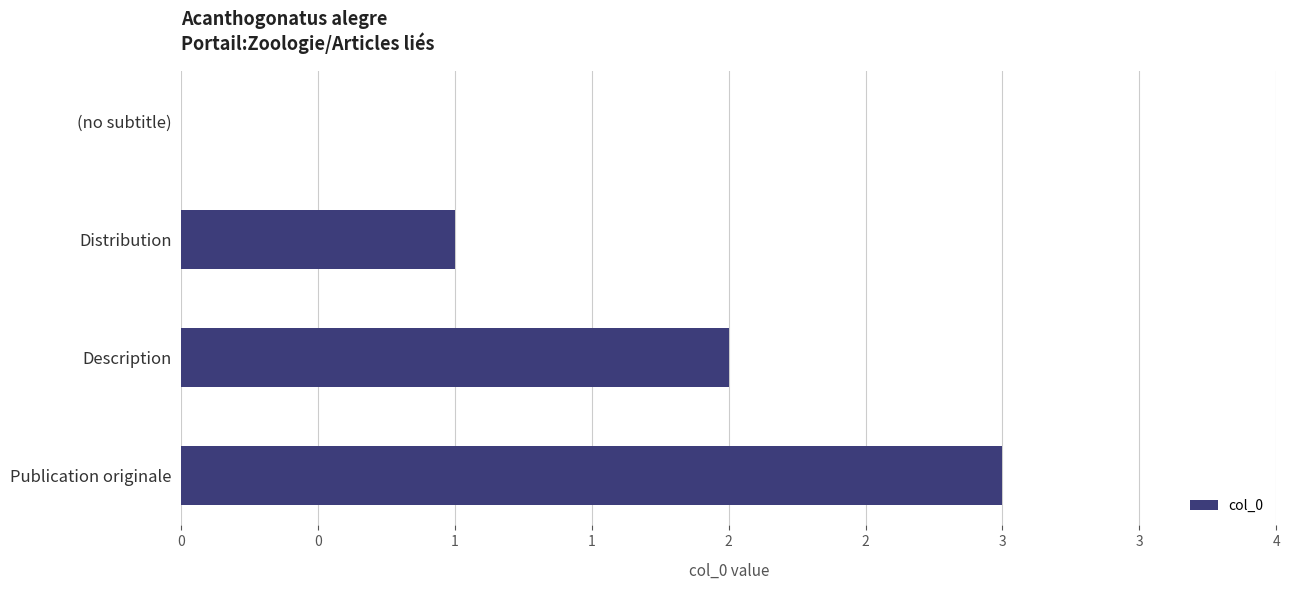

What is the difference between the maximum and second lowest values?

2